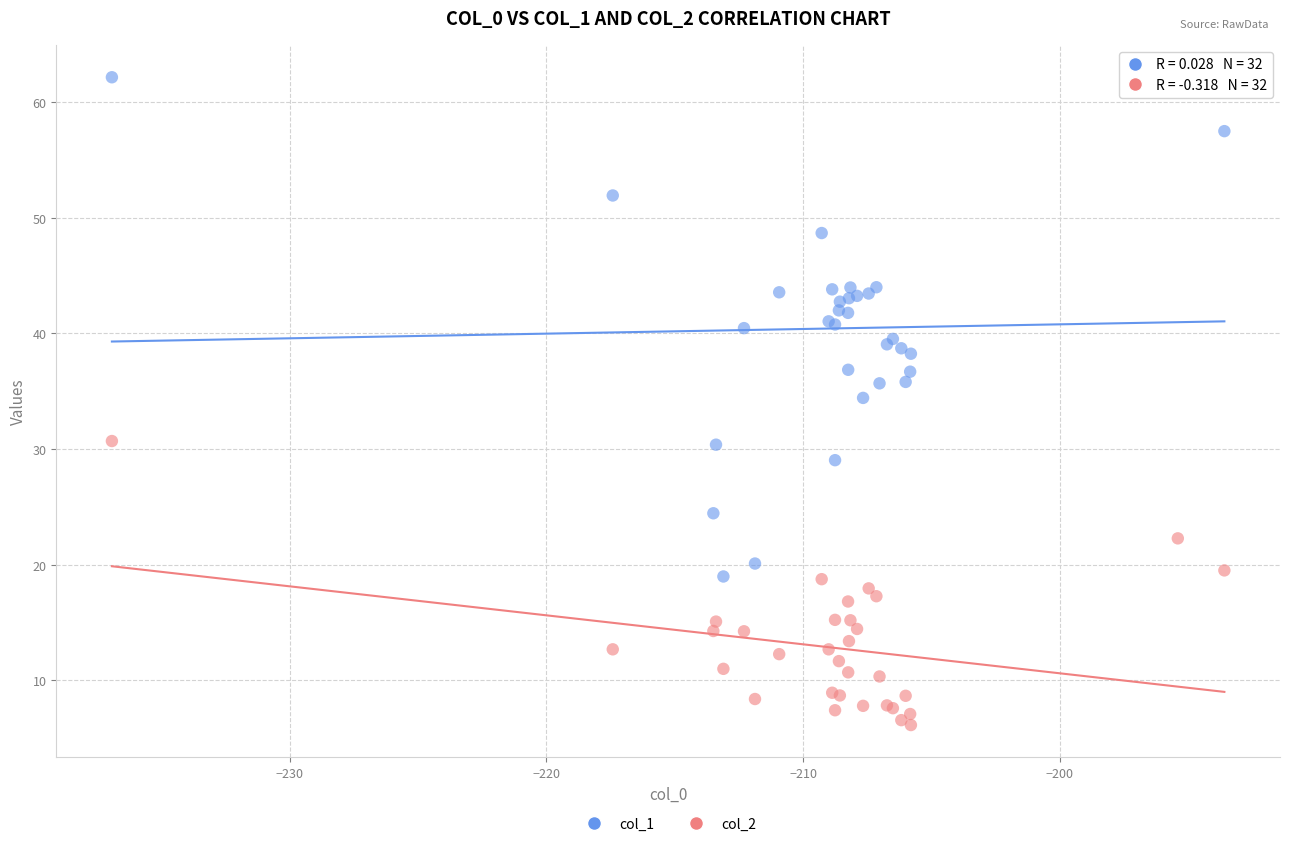

Which series reaches the minimum Y coordinate?

col_2